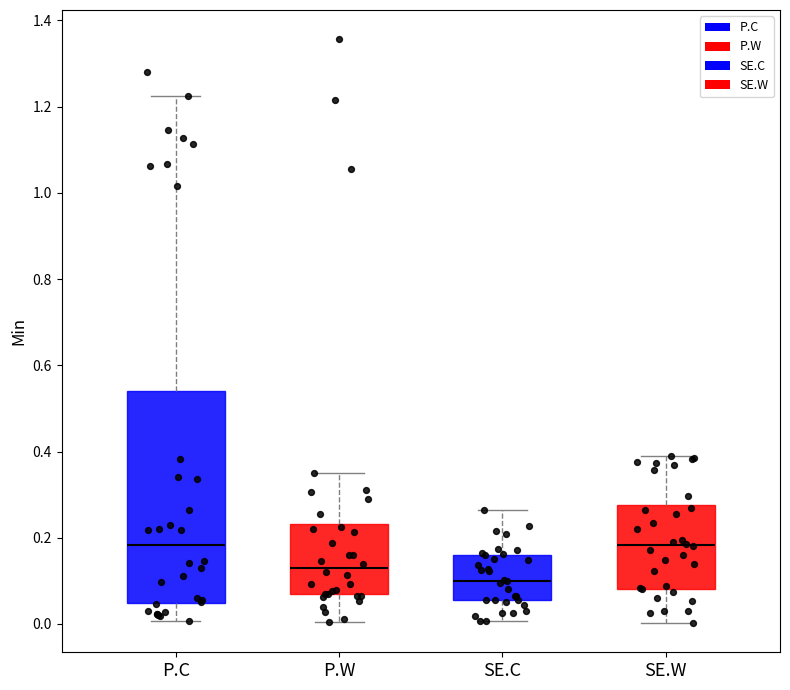

Reading left to right, transcribe this box plot: for each box, give where its median line is, the range the box spans, and where its two whiskers end, as read against the y-axis. The values are not printed on the chart, so give them approximately, as read against the axis.

P.C: median 0.18, box 0.04 to 0.54, whiskers 0.00 to 1.22
P.W: median 0.14, box 0.06 to 0.24, whiskers 0.00 to 0.36
SE.C: median 0.10, box 0.06 to 0.16, whiskers 0.00 to 0.26
SE.W: median 0.18, box 0.08 to 0.28, whiskers 0.00 to 0.38